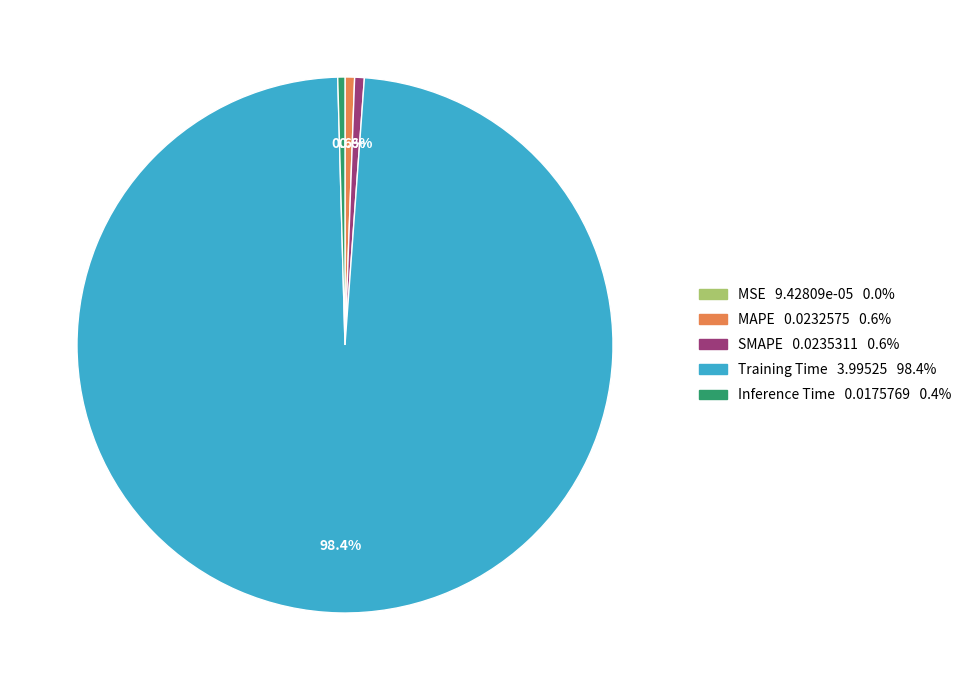

Is MAPE the majority of the pie?

No